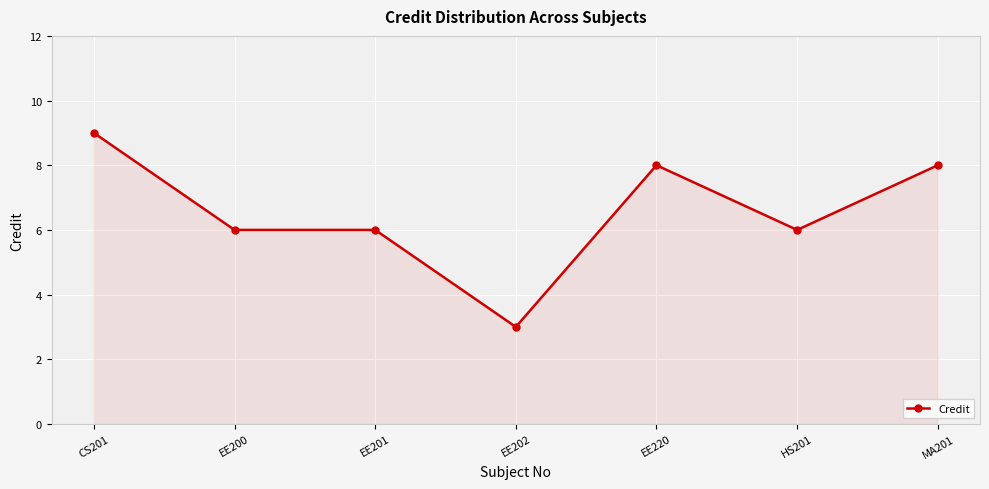

Reading right to left, transcribe all the data shown in this chart.

8	6	8	3	6	6	9